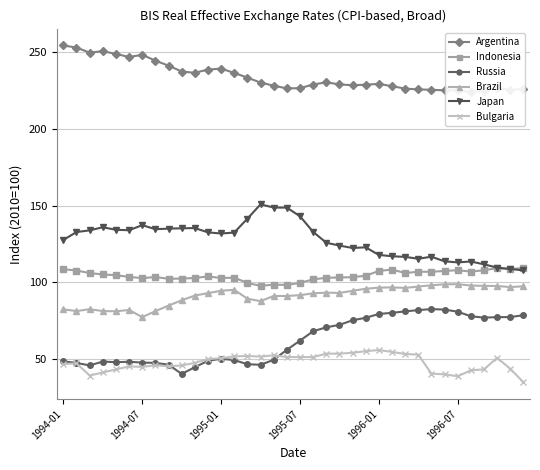

The Bulgaria series shows 46.9 at 1994-01. True or false?

True